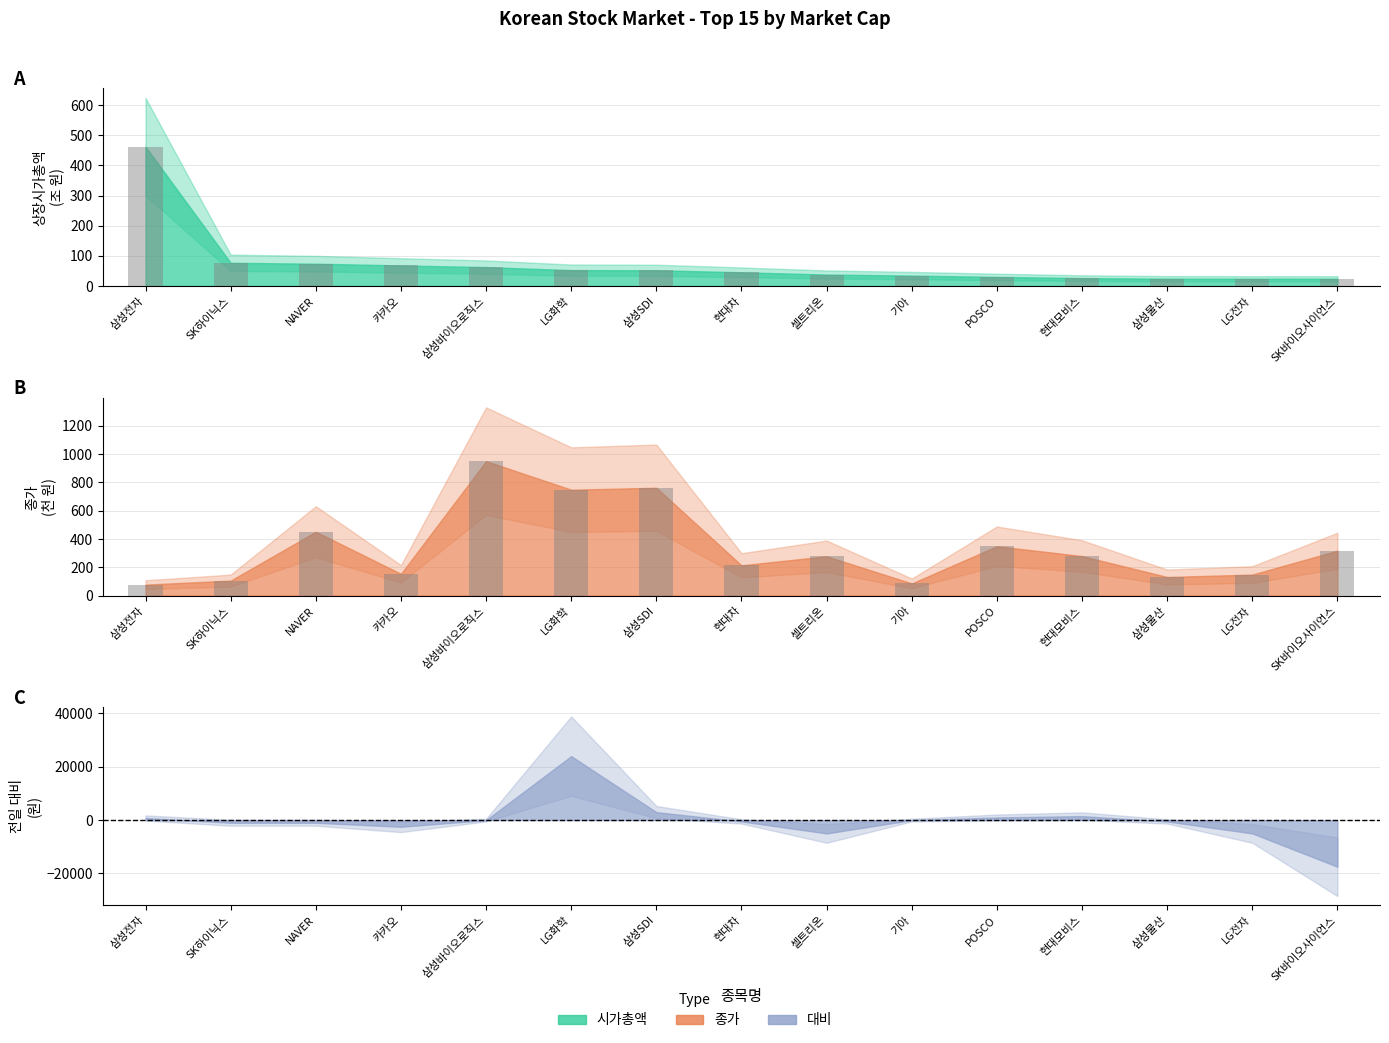

What is the difference between the maximum and minimum values in the 종가 (Bar) series?

873.6